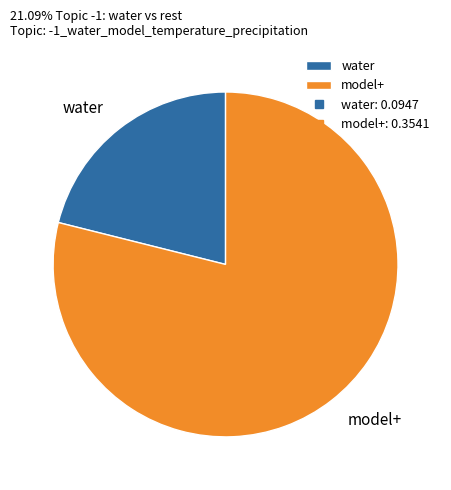

Do model+ and water together represent more than half of the pie?

Yes